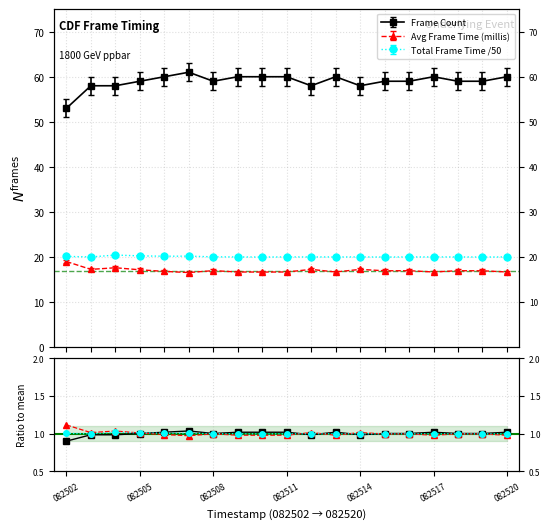

At which label is Frame Count closest to 0?

082502